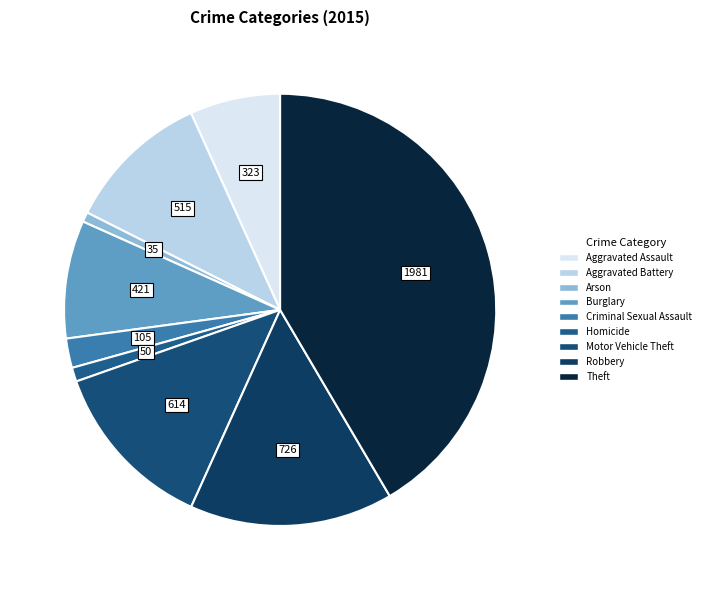

What is the largest slice in the pie chart?

Theft